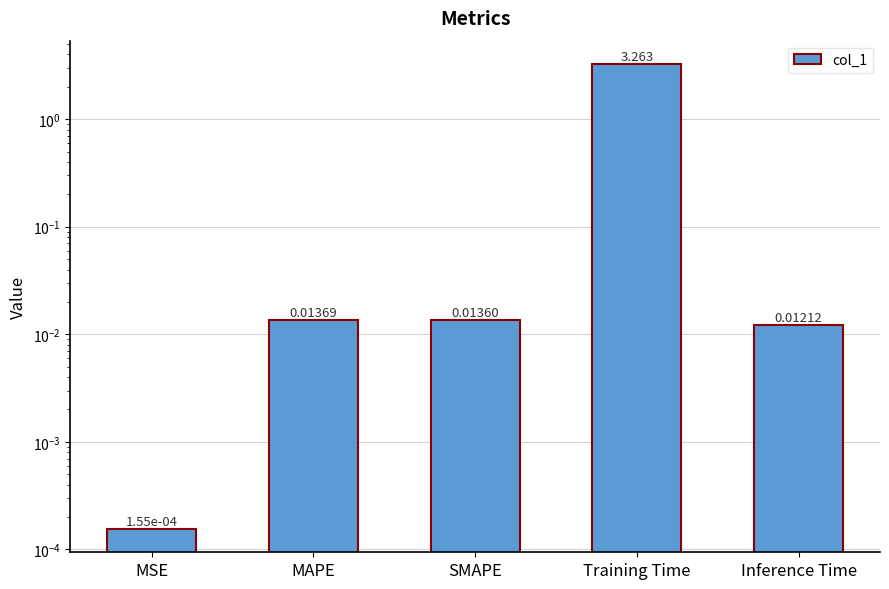

What is the label of the 1st bar from the right?

Inference Time